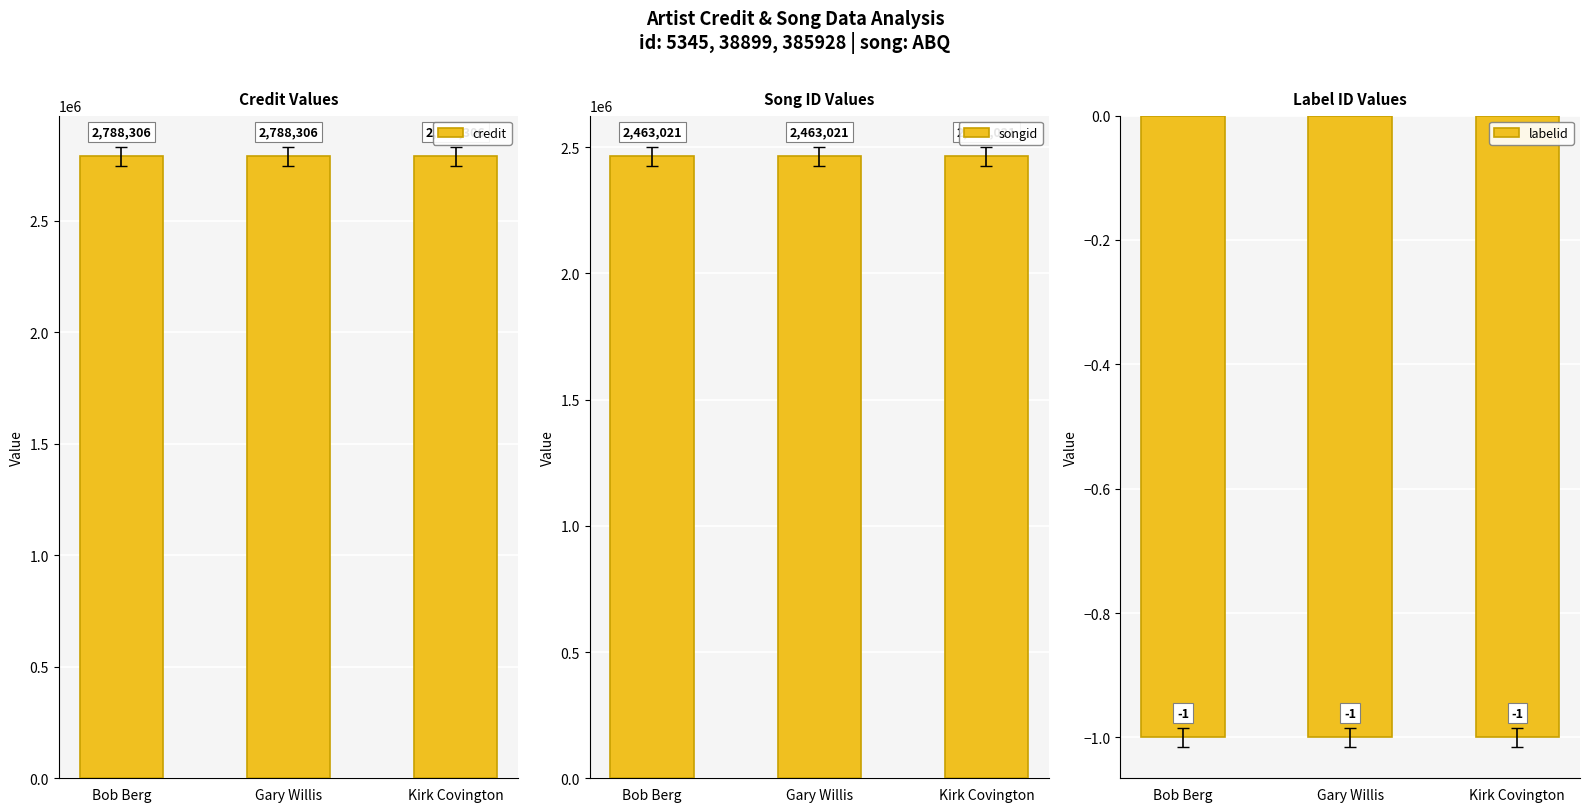

What is the label of the 1st bar from the right?

Kirk Covington